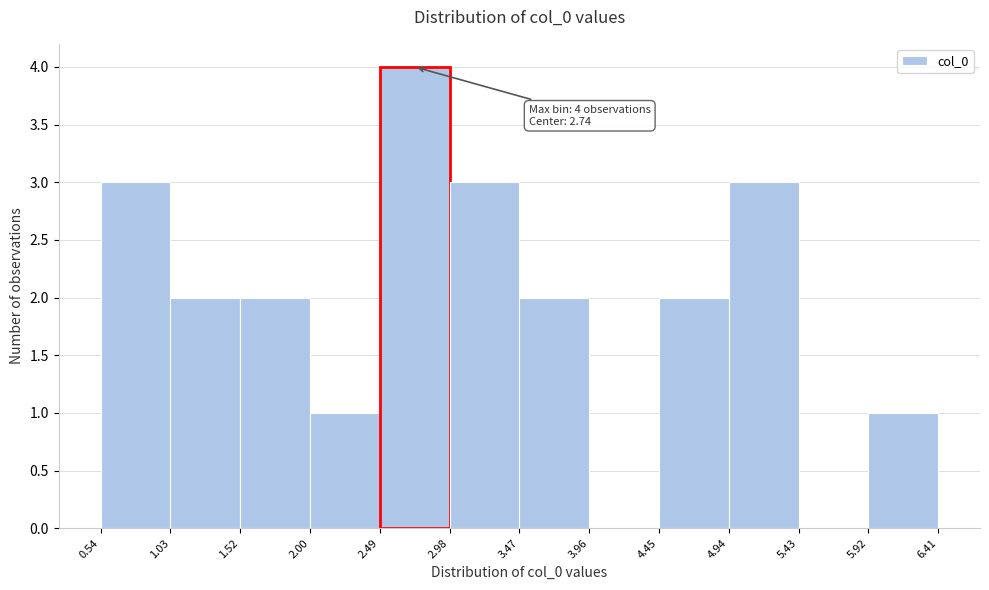

Over which range of the x-axis is the bar tallest?

2.49 to 2.98